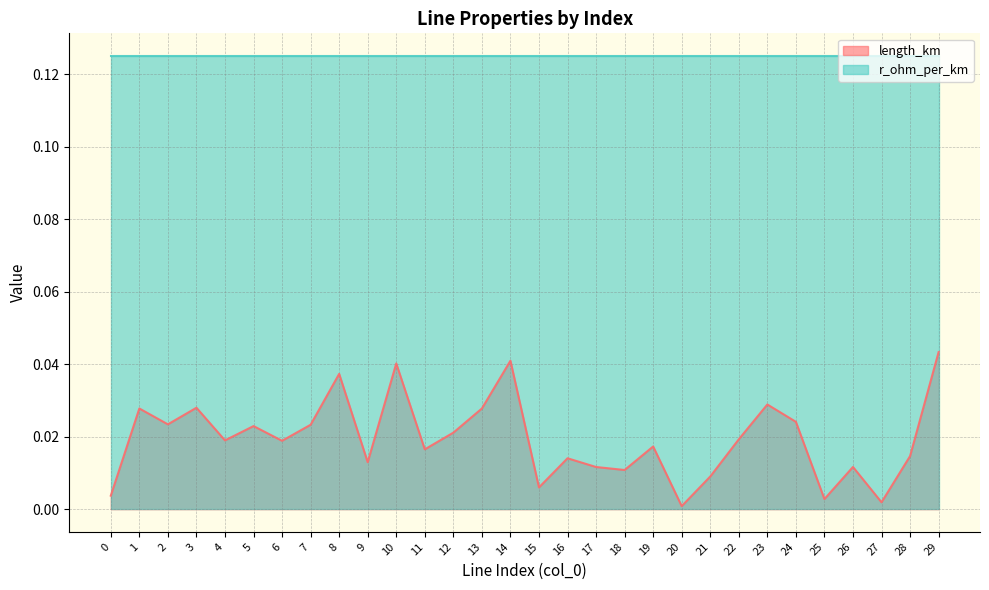

At which label is the value closest to 0?

20